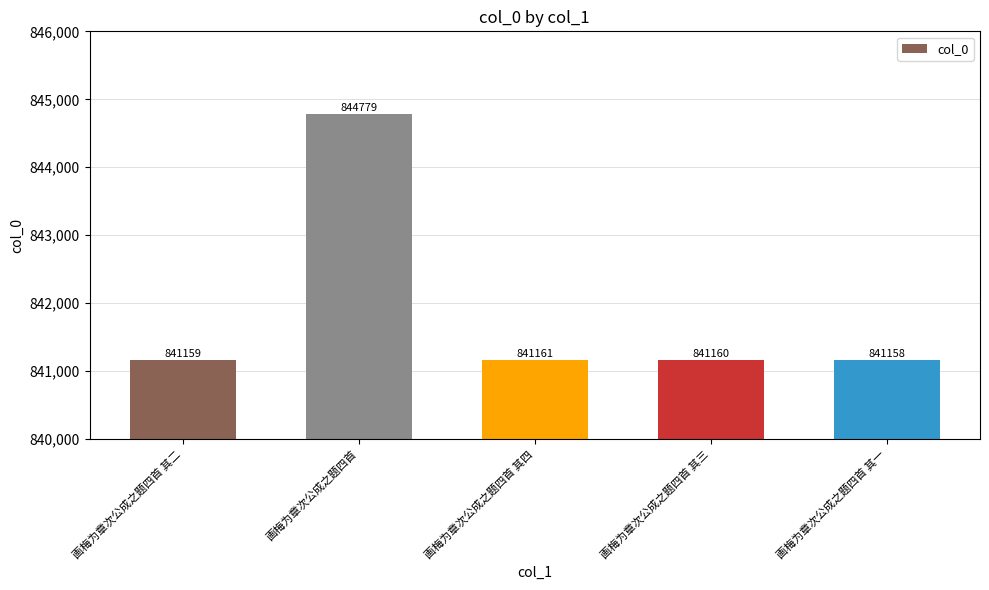

How many values are below 841160?

2